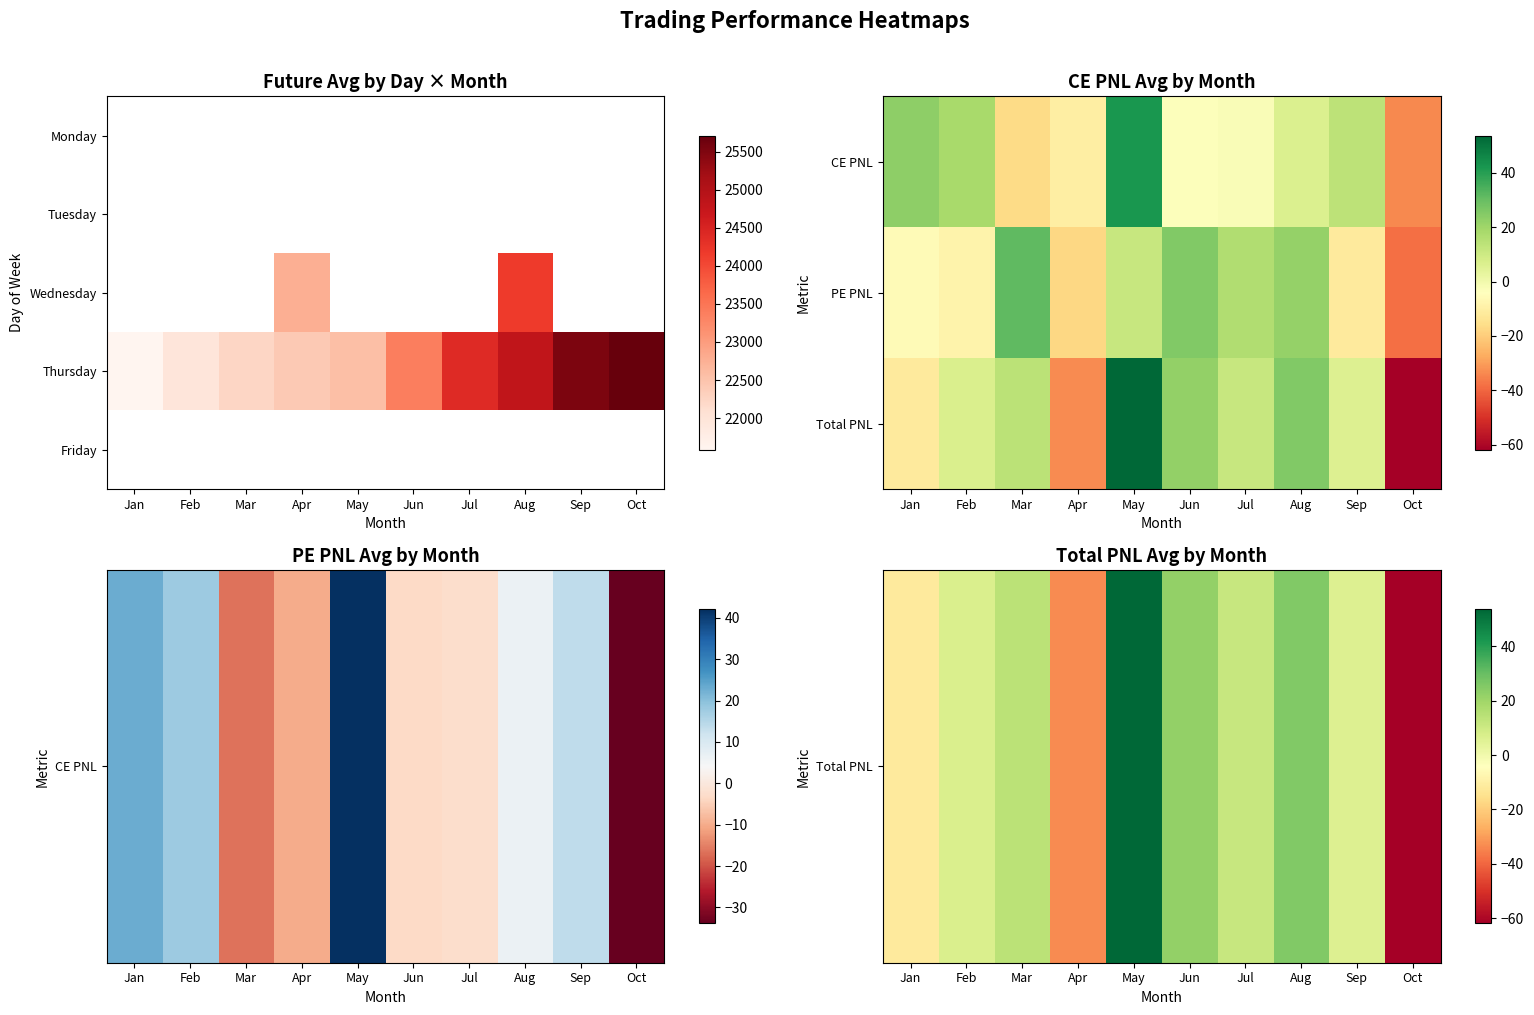

What is the difference between the highest and lowest values at Oct?

25771.9